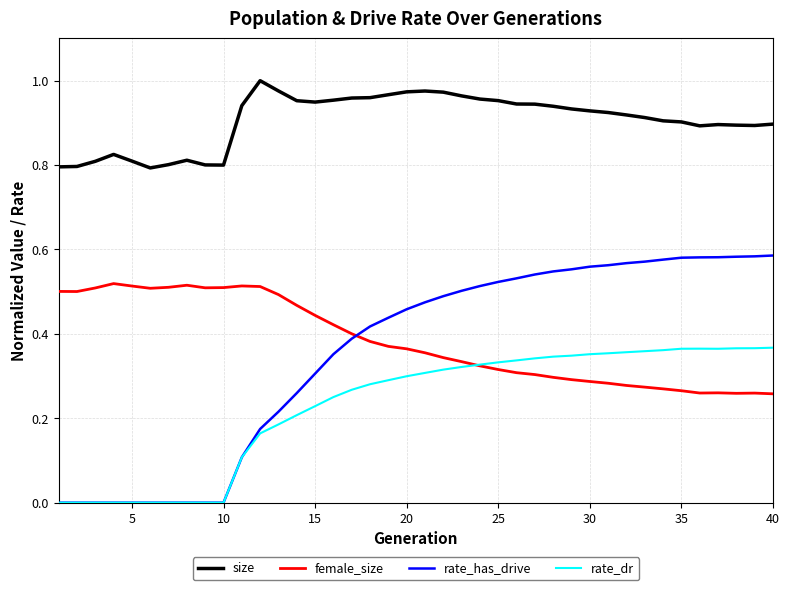

Which series has the largest range (max minus min)?

rate_has_drive